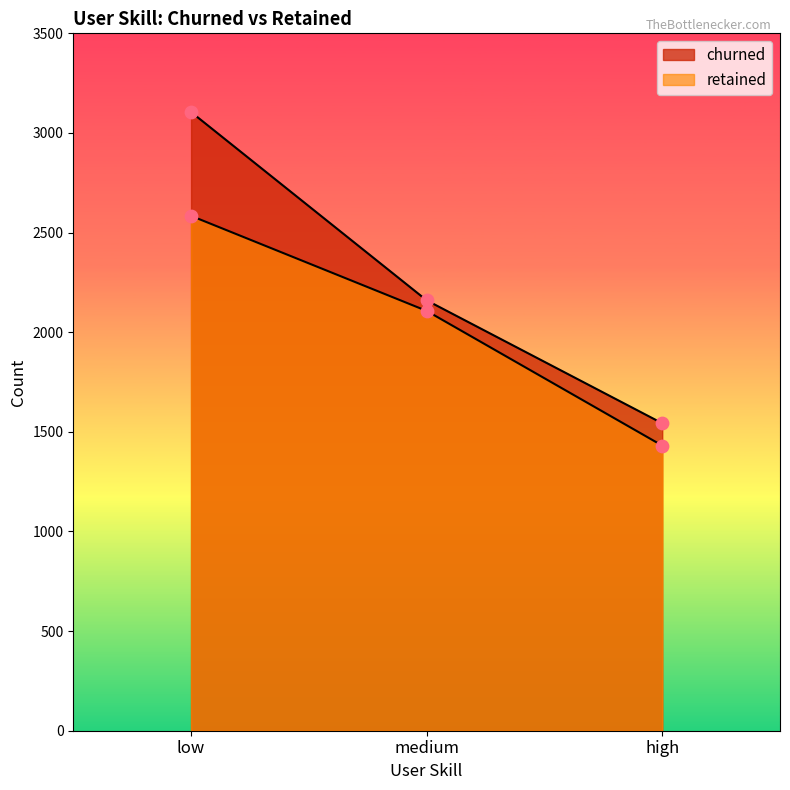

At which category is the sum across all series the highest?

low